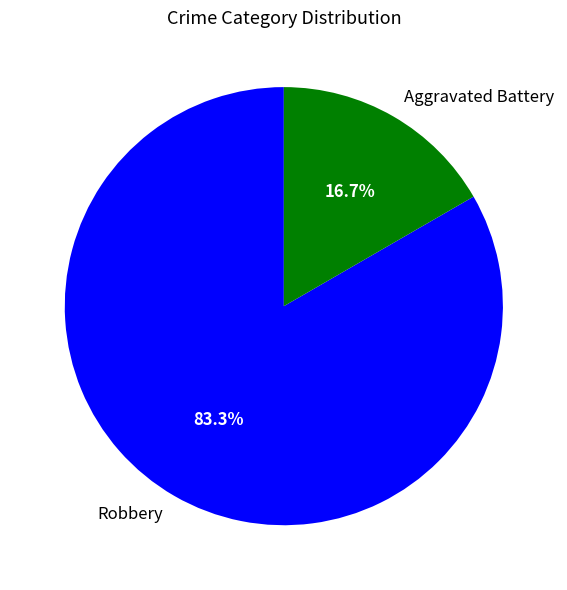

What percentage is NOT represented by Aggravated Battery?

83.3%